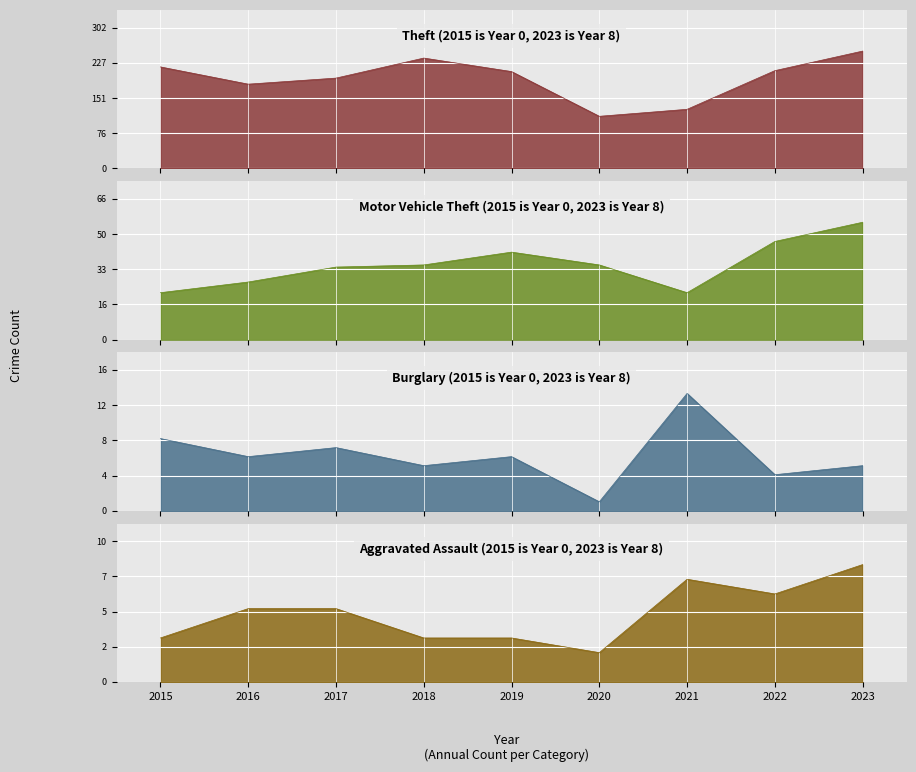

What is the greatest value displayed?

252